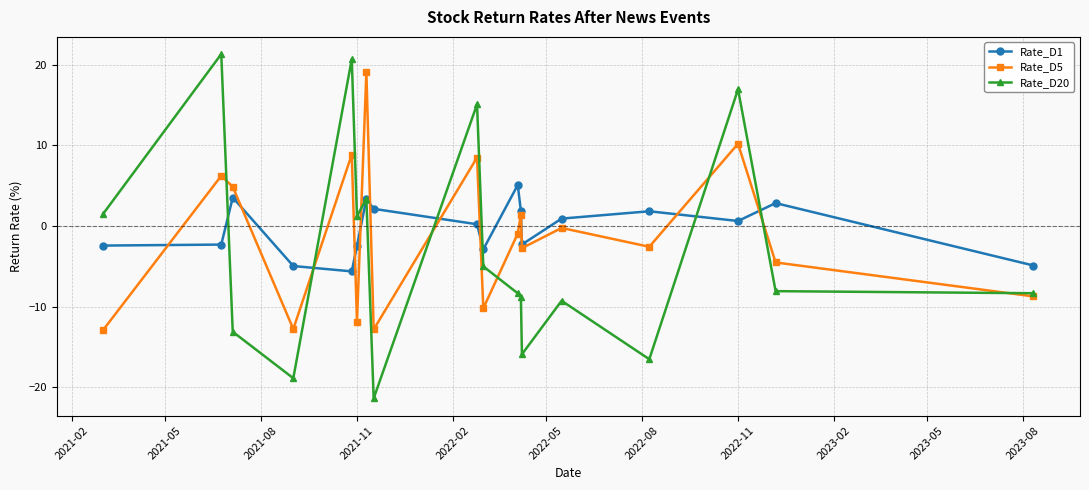

Rank the series by their maximum value, from highest to lowest.

Rate_D20, Rate_D5, Rate_D1